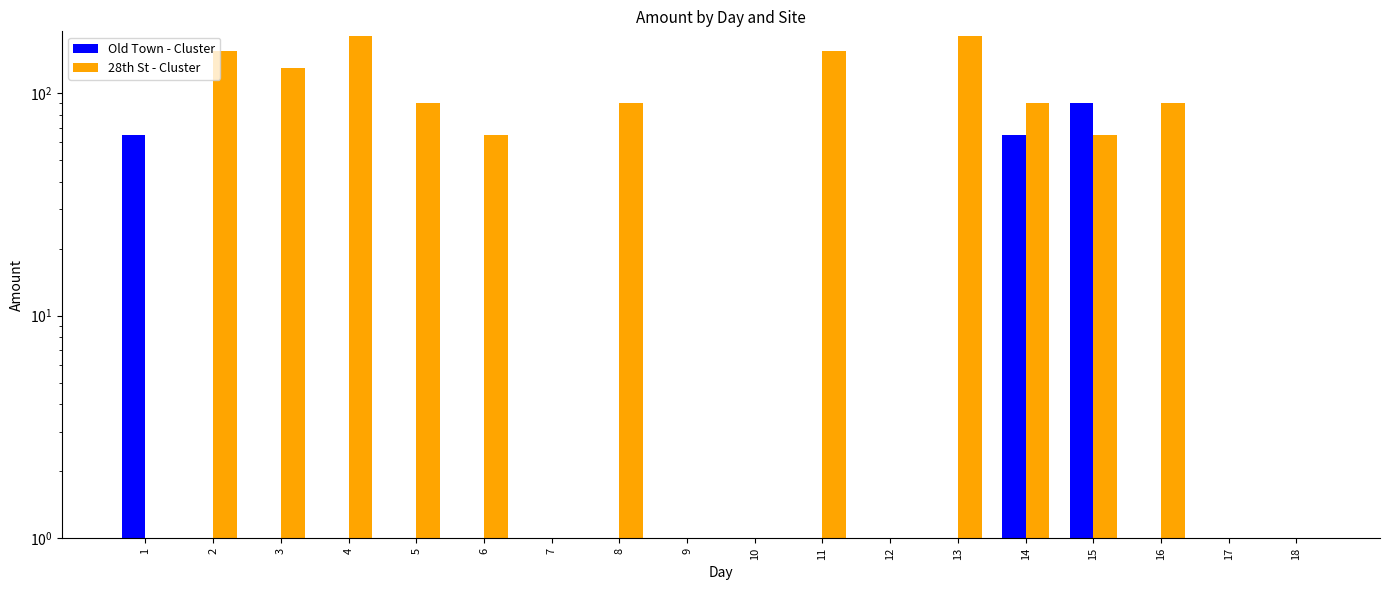

How many groups of bars are there?

18